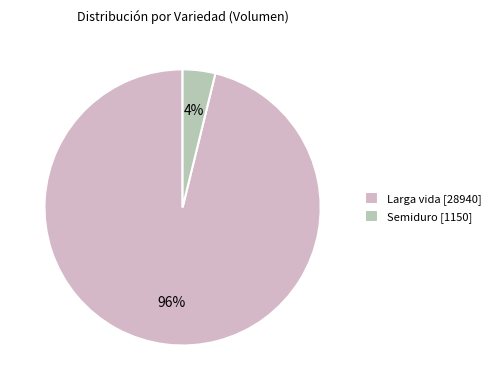

How many slices are in this pie chart?

2